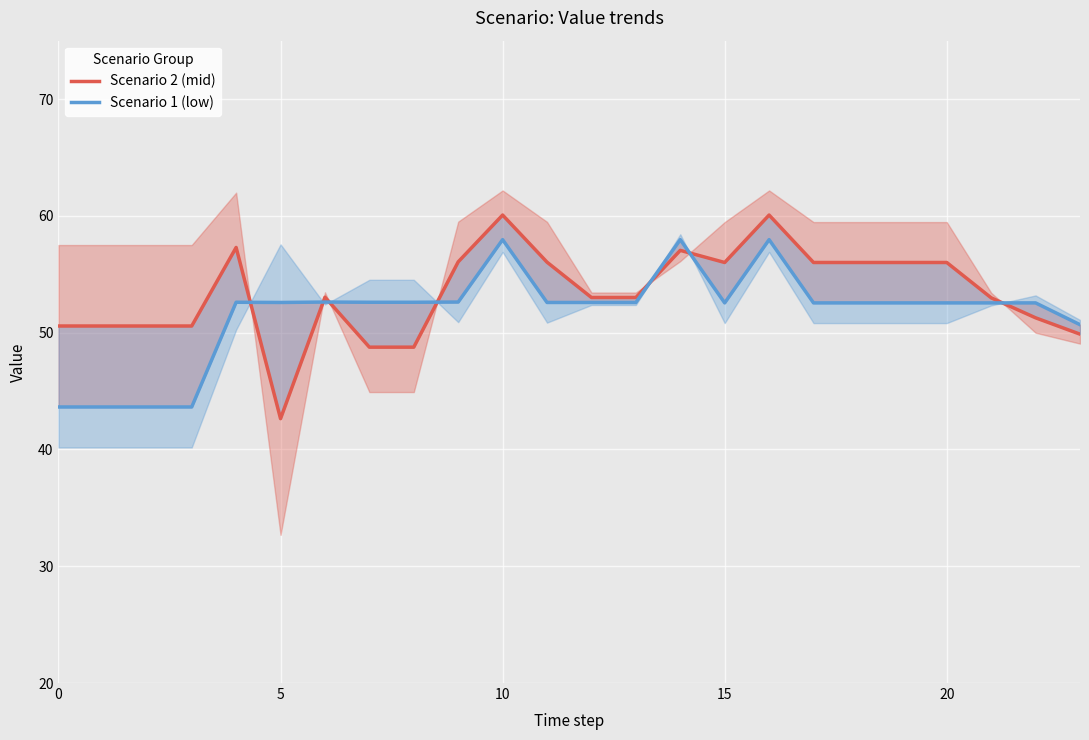

Rank the series by their maximum value, from lowest to highest.

Scenario 1 (low), Scenario 2 (mid)